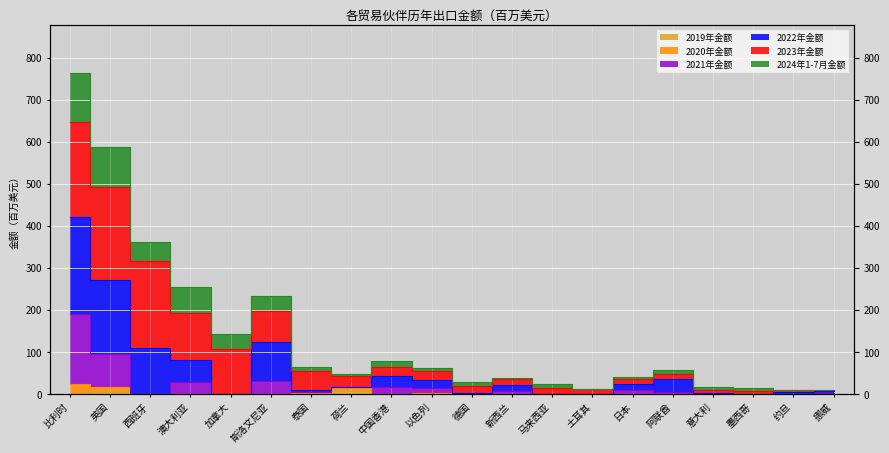

True or false: 2021年金额 has more than 0 points higher than both neighbors.

True